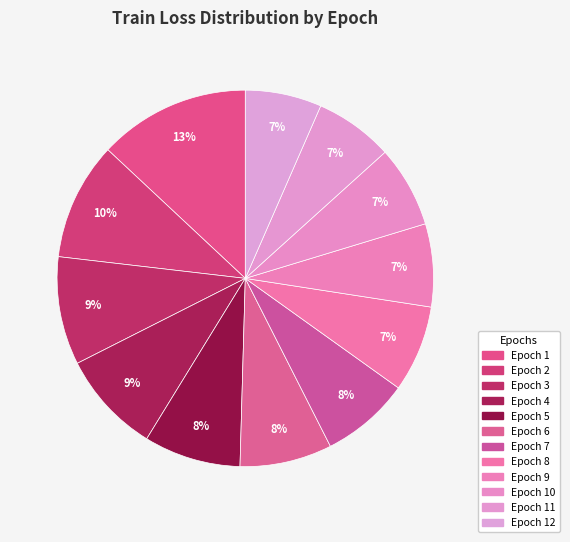

Count the number of slices in the pie.

12